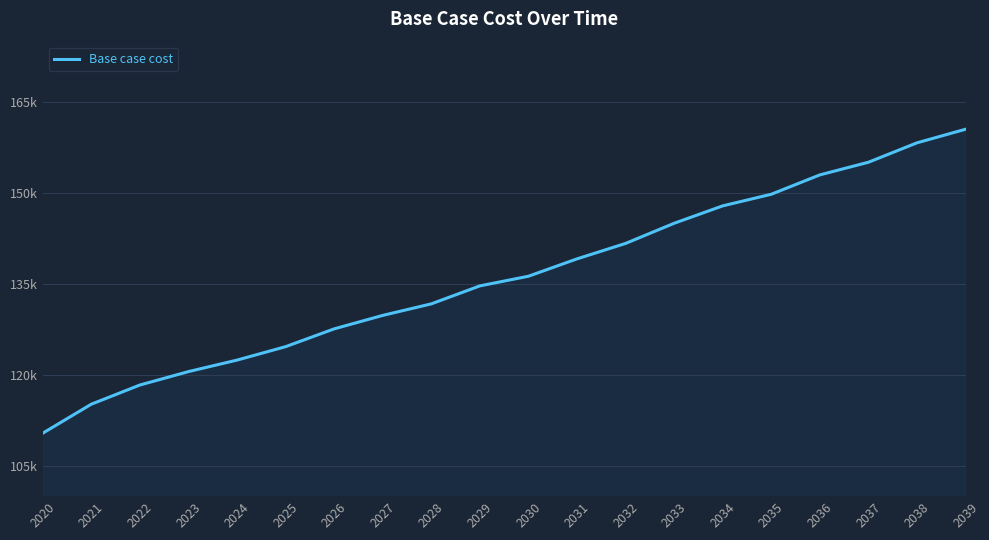

Does the chart have visible grid lines?

Yes